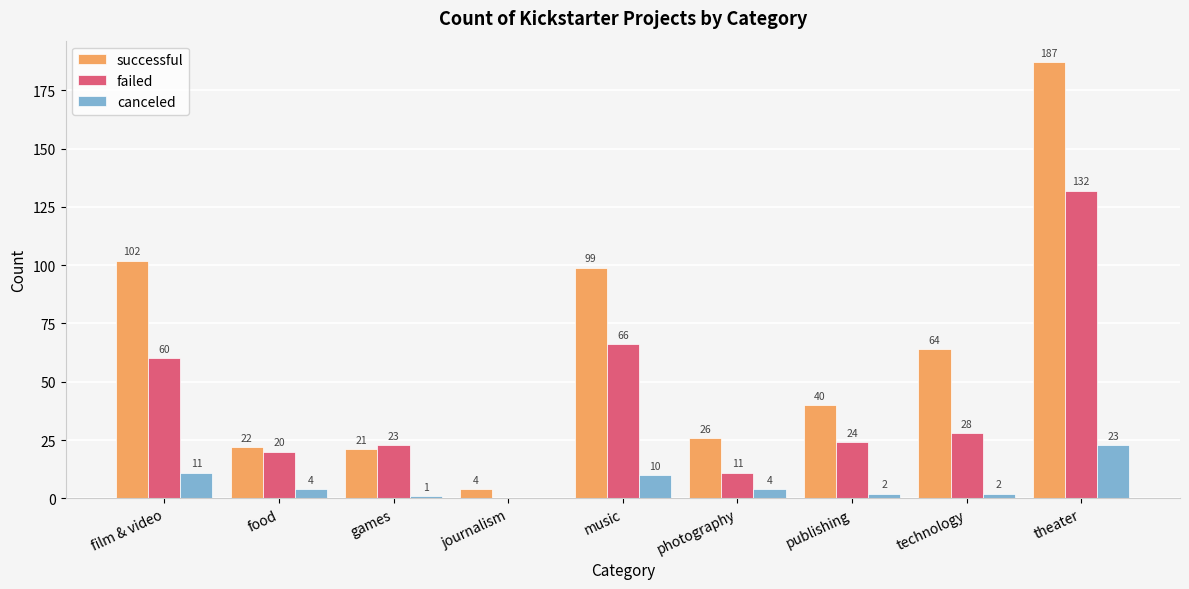

What is the sum of the successful values at theater and journalism?

191